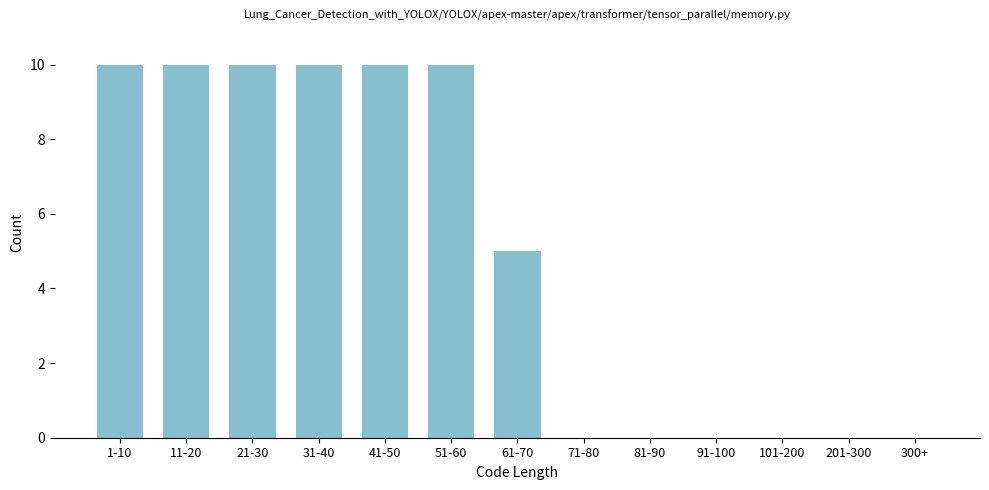

Reading left to right, list all the values displayed in this chart.

1-10=10	11-20=10	21-30=10	31-40=10	41-50=10	51-60=10	61-70=5	71-80=0	81-90=0	91-100=0	101-200=0	201-300=0	300+=0